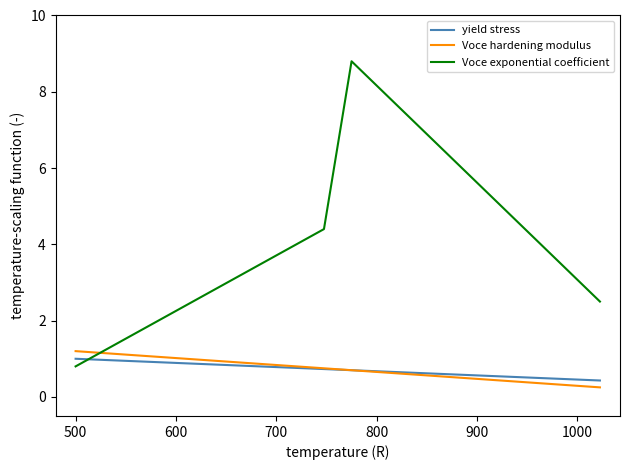

Which series has the widest spread of values?

Voce exponential coefficient